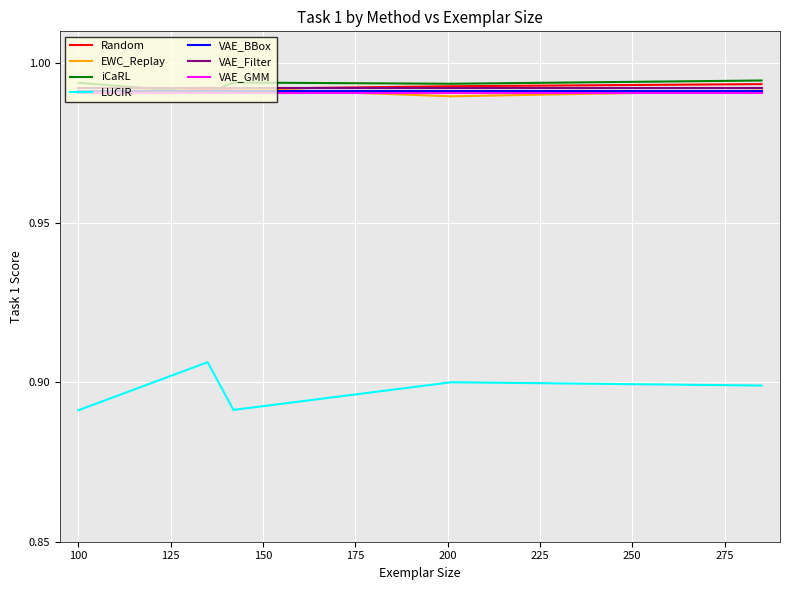

True or false: VAE_GMM and VAE_Filter cross at least once.

False